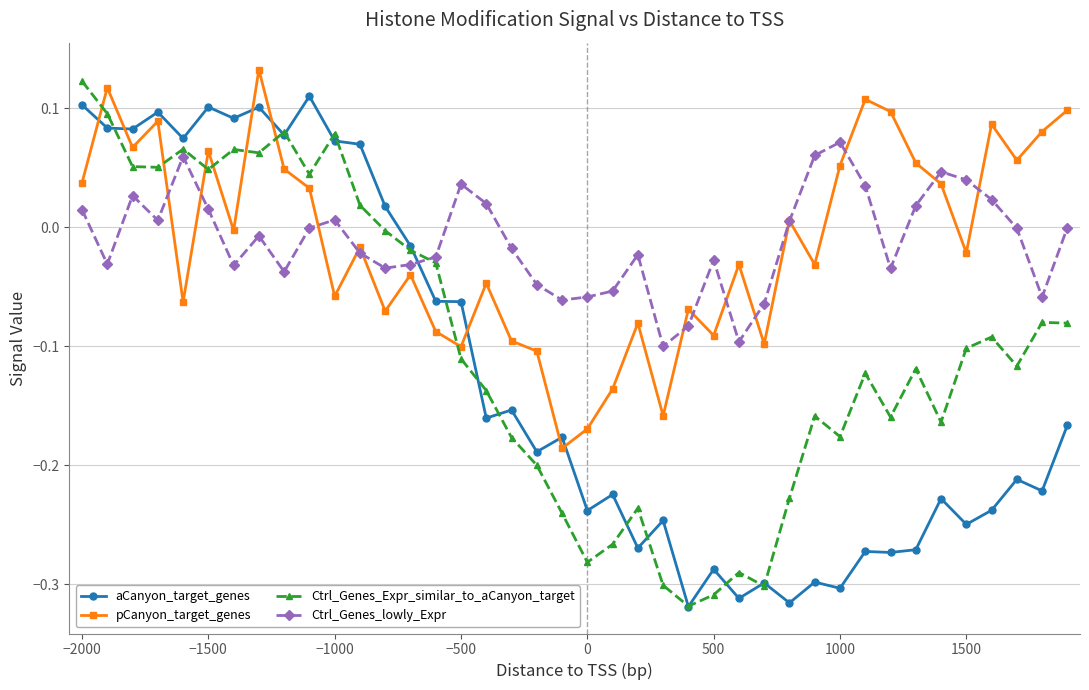

True or false: Ctrl_Genes_lowly_Expr has more than 0 interior local peaks.

True